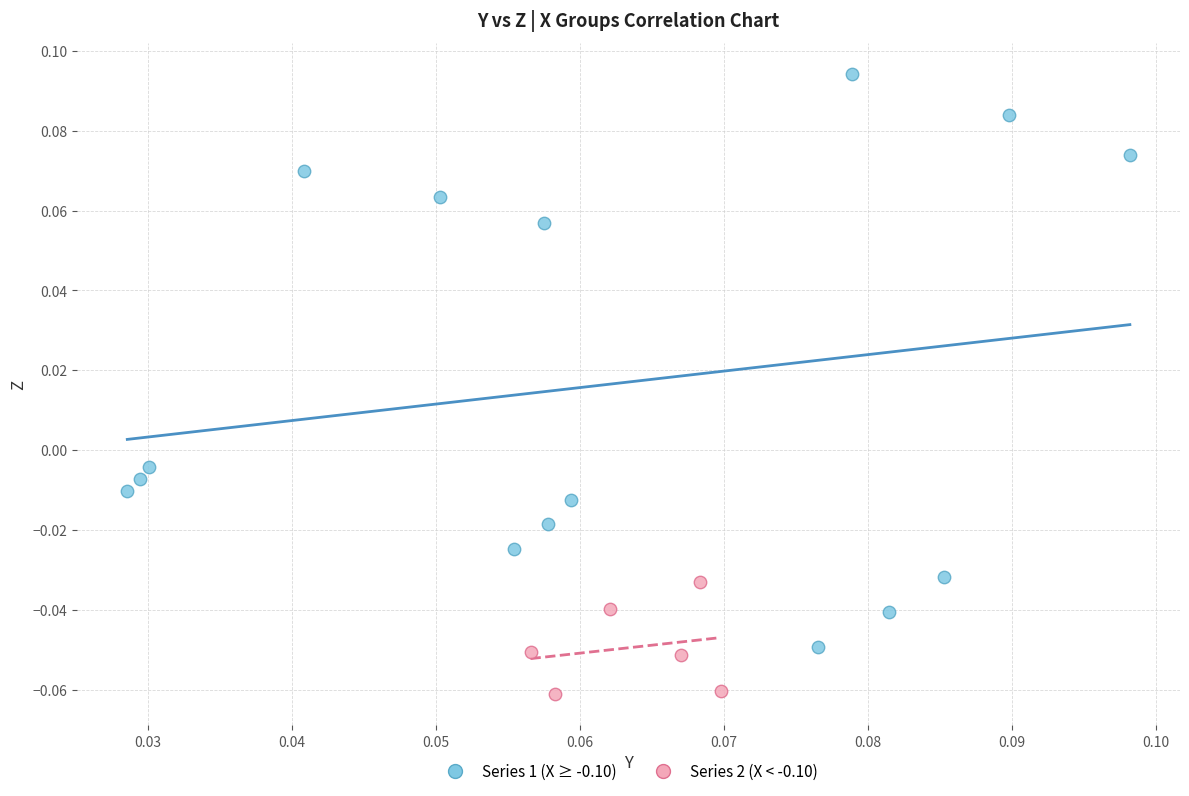

Which series has the largest Y range (max minus min)?

Series 1 (X ≥ -0.10)